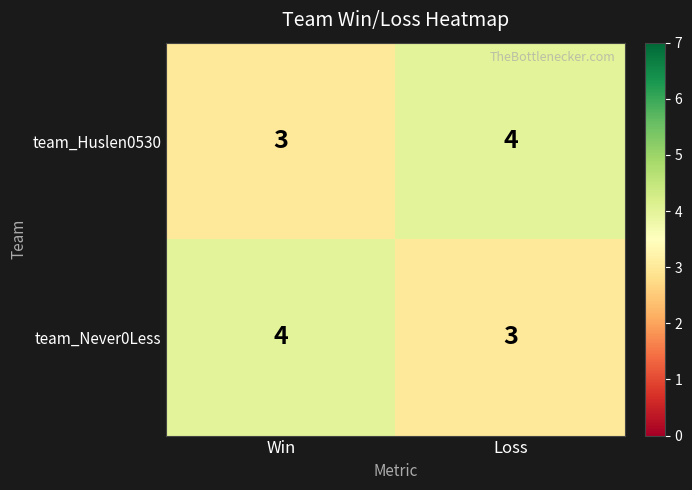

Rank the categories by team_Huslen0530 value from highest to lowest.

Loss, Win